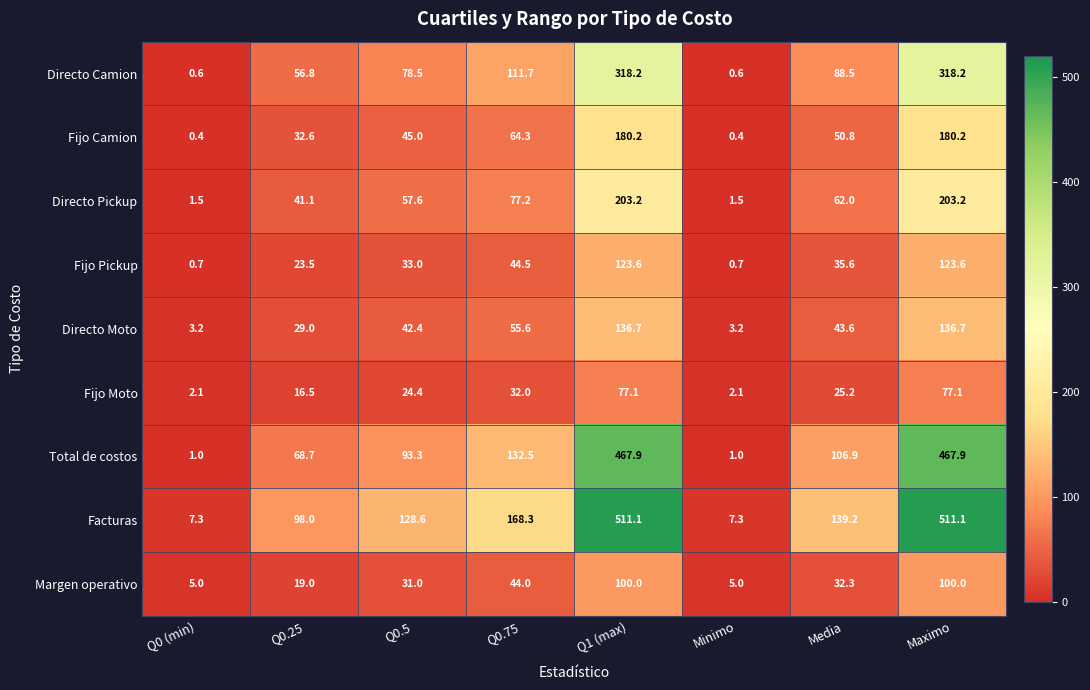

List the series in order of their peak value, highest first.

Facturas, Total de costos, Directo Camion, Directo Pickup, Fijo Camion, Directo Moto, Fijo Pickup, Margen operativo, Fijo Moto